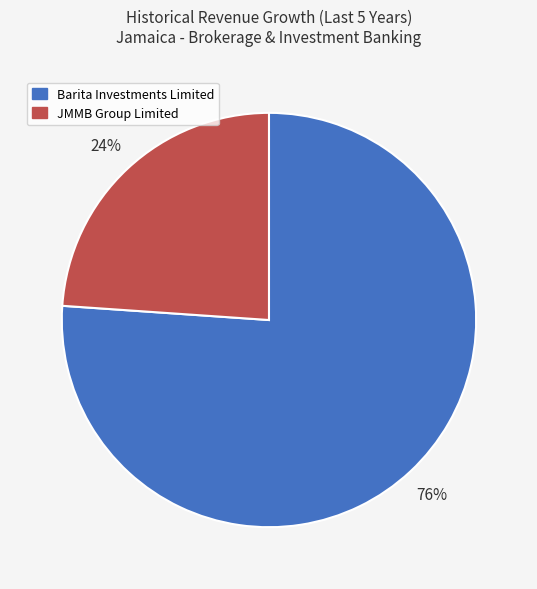

Which has a higher value, Barita Investments Limited or JMMB Group Limited?

Barita Investments Limited